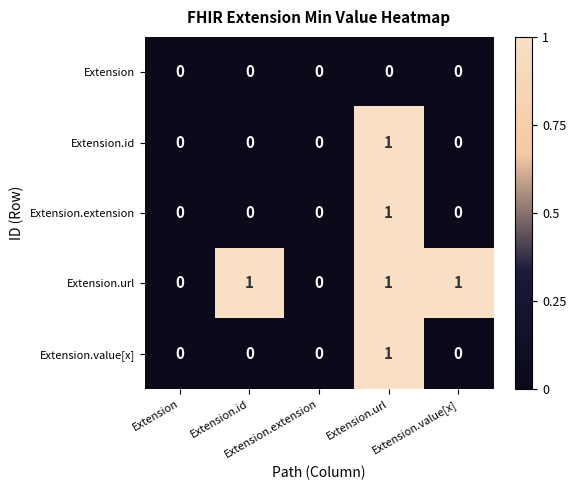

Count the number of categories in the chart.

5